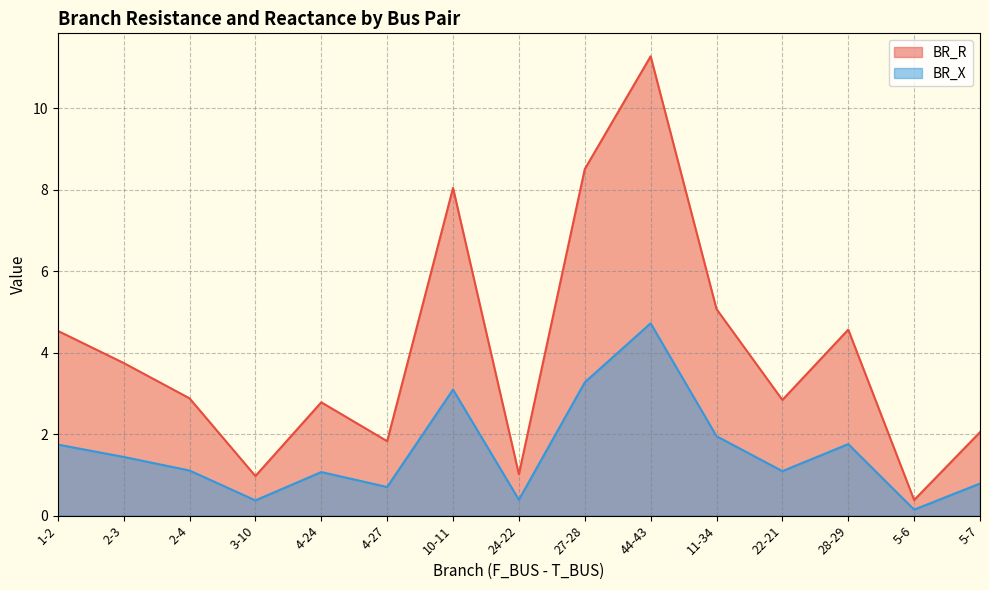

Does the chart have visible grid lines?

Yes